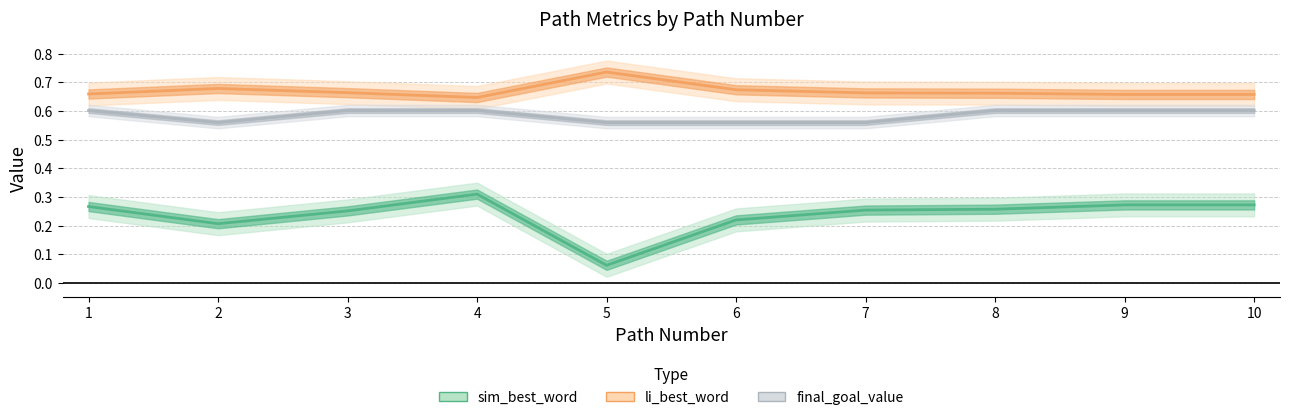

What is the value of the li_best_word point at the 7th from the left?

0.7